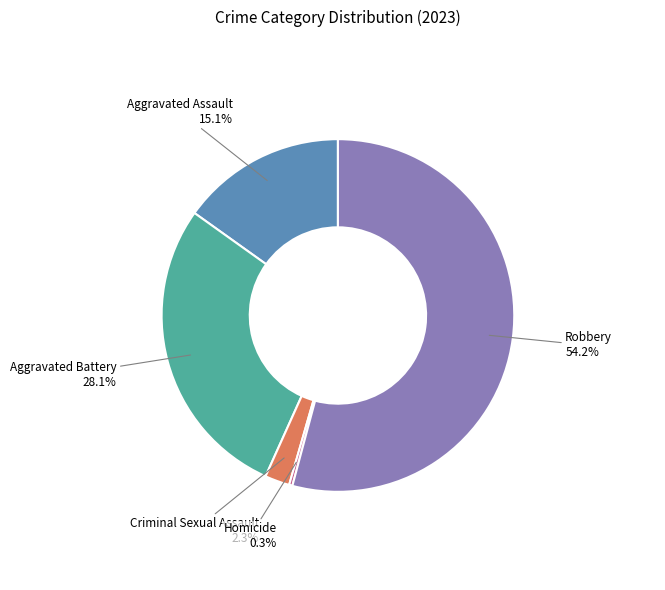

How many slices are in this pie chart?

5